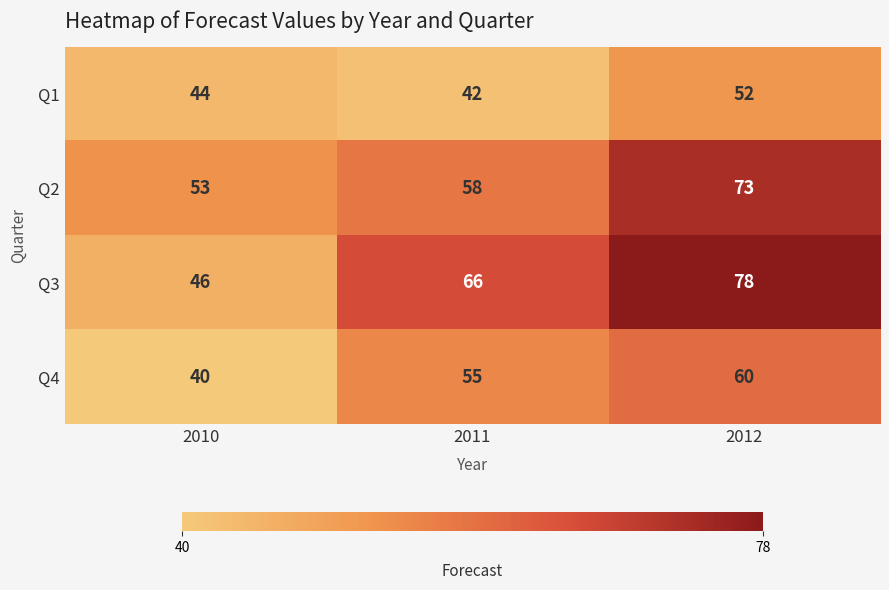

What is the greatest value displayed?

78